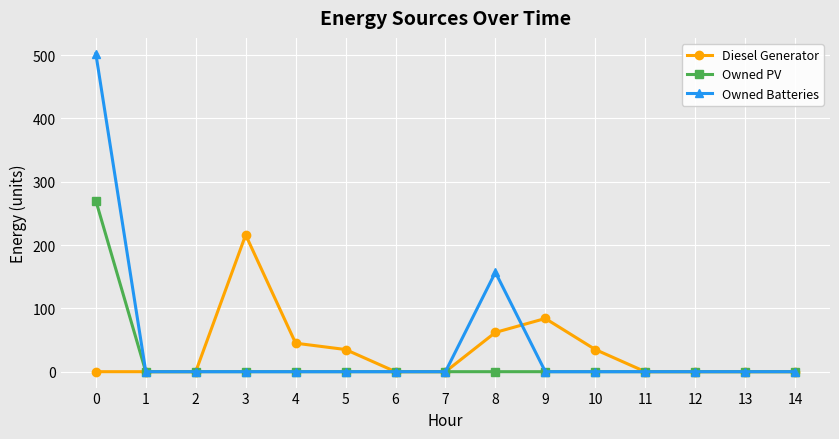

List the series in order of their overall mean, lowest first.

Owned PV, Diesel Generator, Owned Batteries